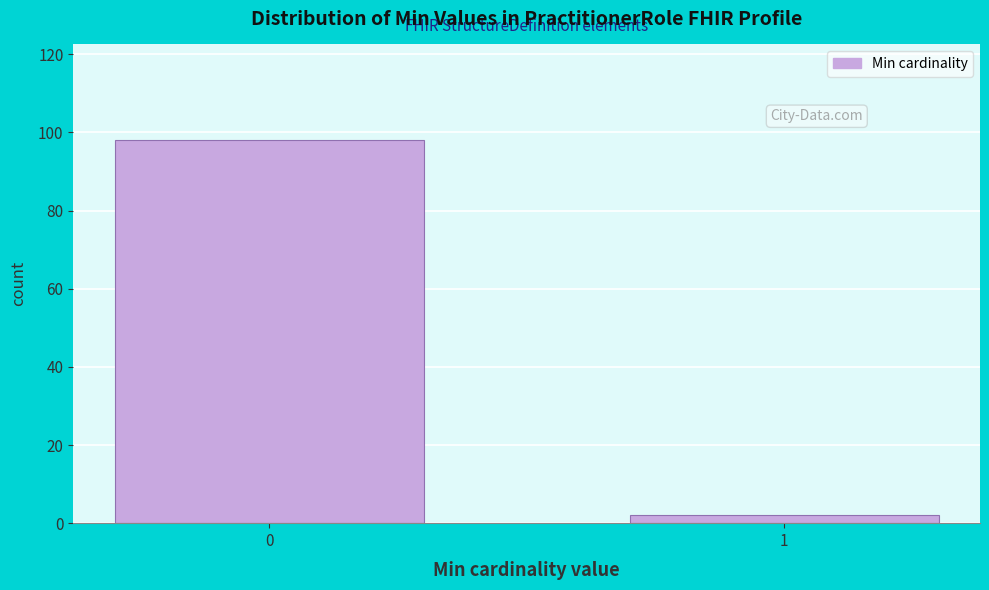

Reading left to right, extract all data points from this chart.

98	2